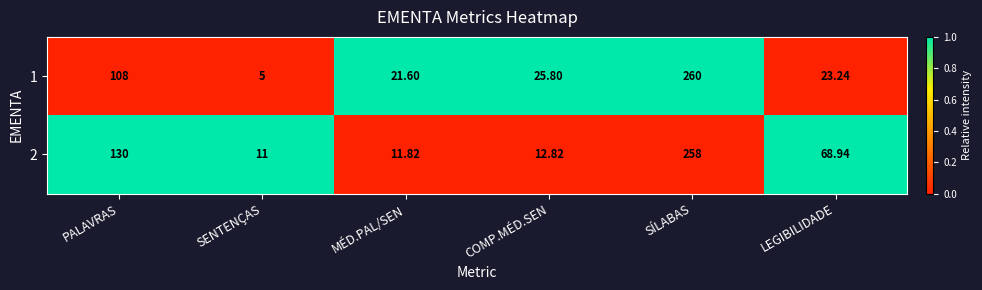

Is the value of 2 at PALAVRAS greater than the value of 1 at LEGIBILIDADE?

Yes